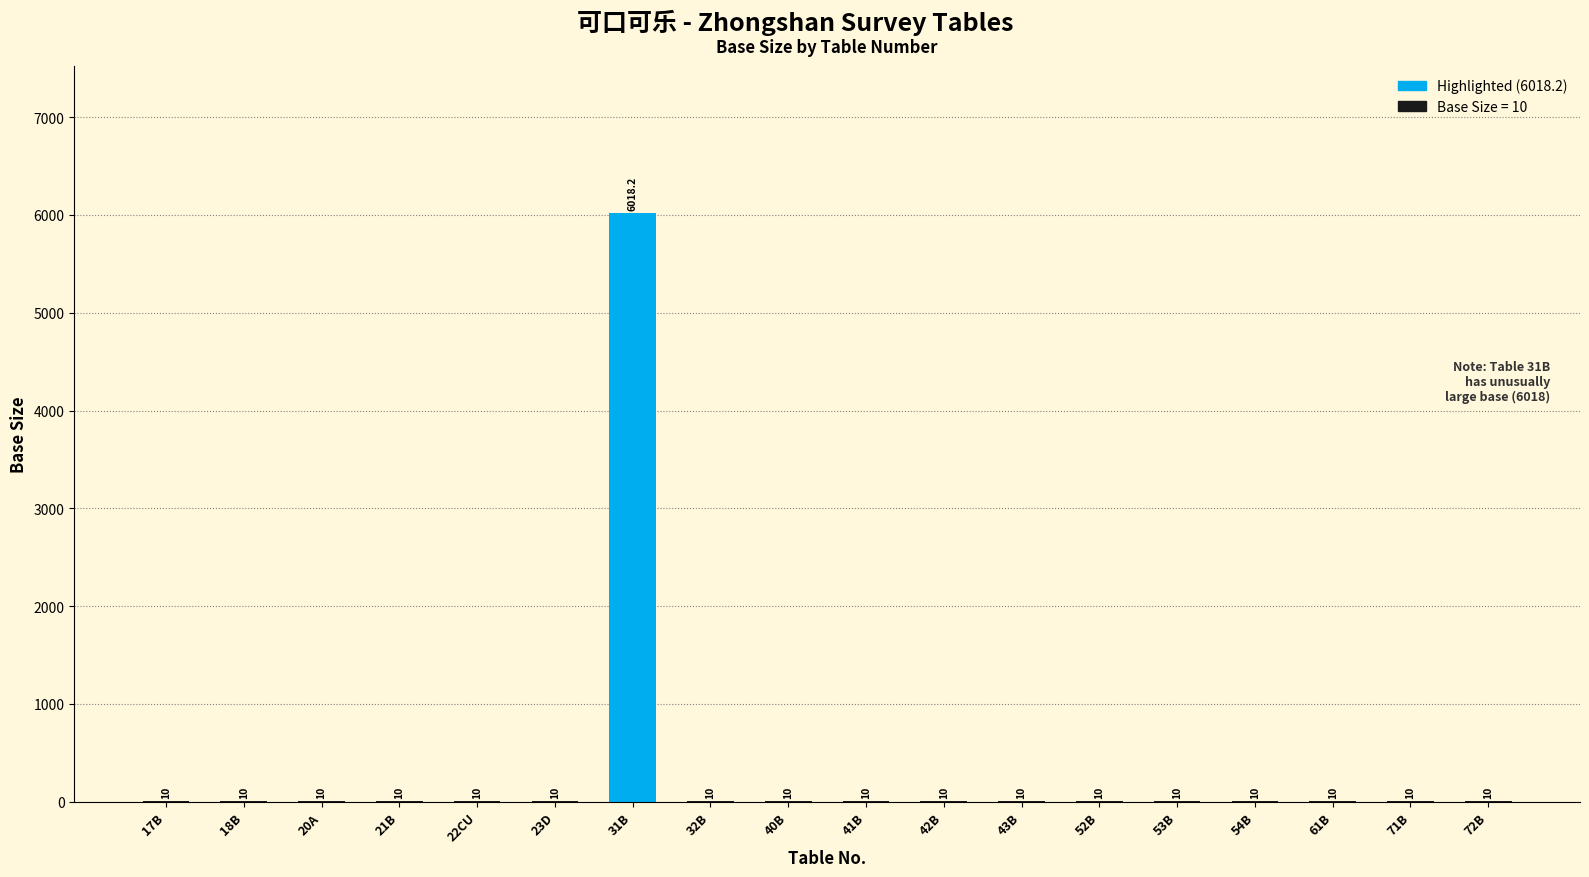

Are the bars horizontal?

No